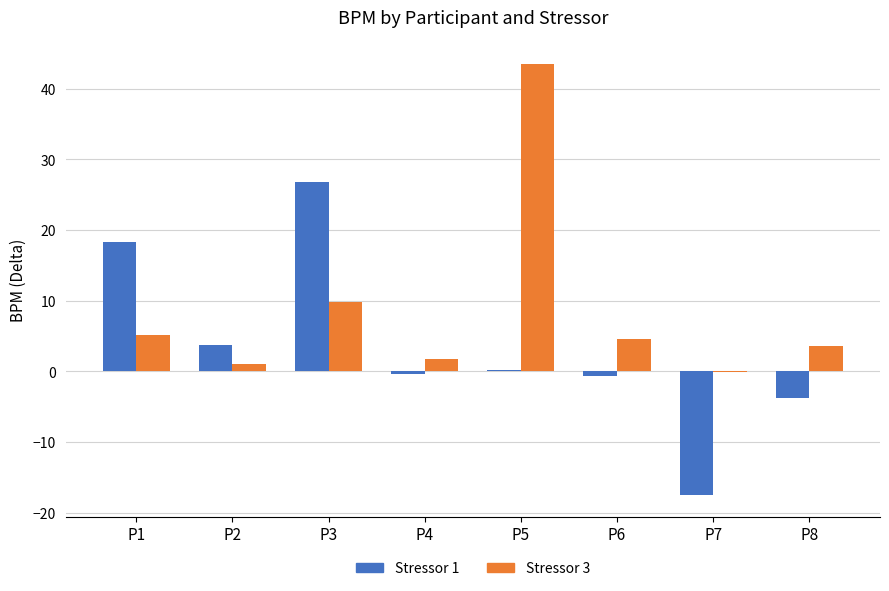

Which series changed the most between P2 and P4?

Stressor 1